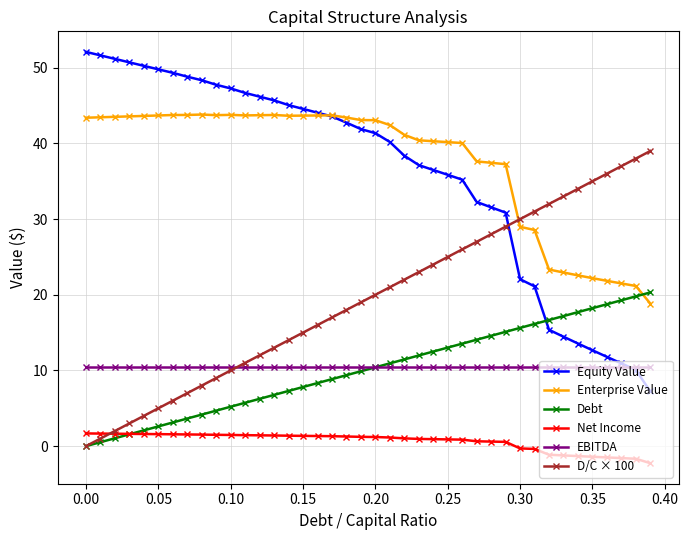

How many lines are shown in the chart?

6